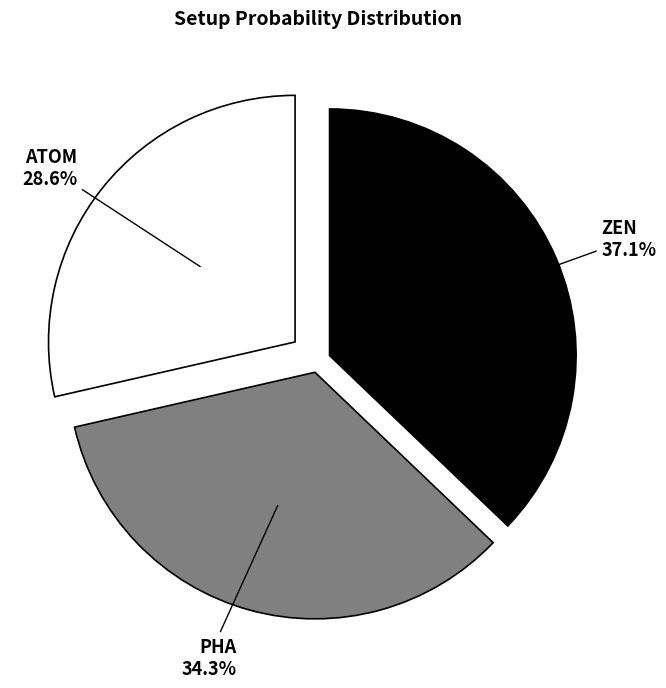

To the nearest percent, what portion does ZEN represent?

37%